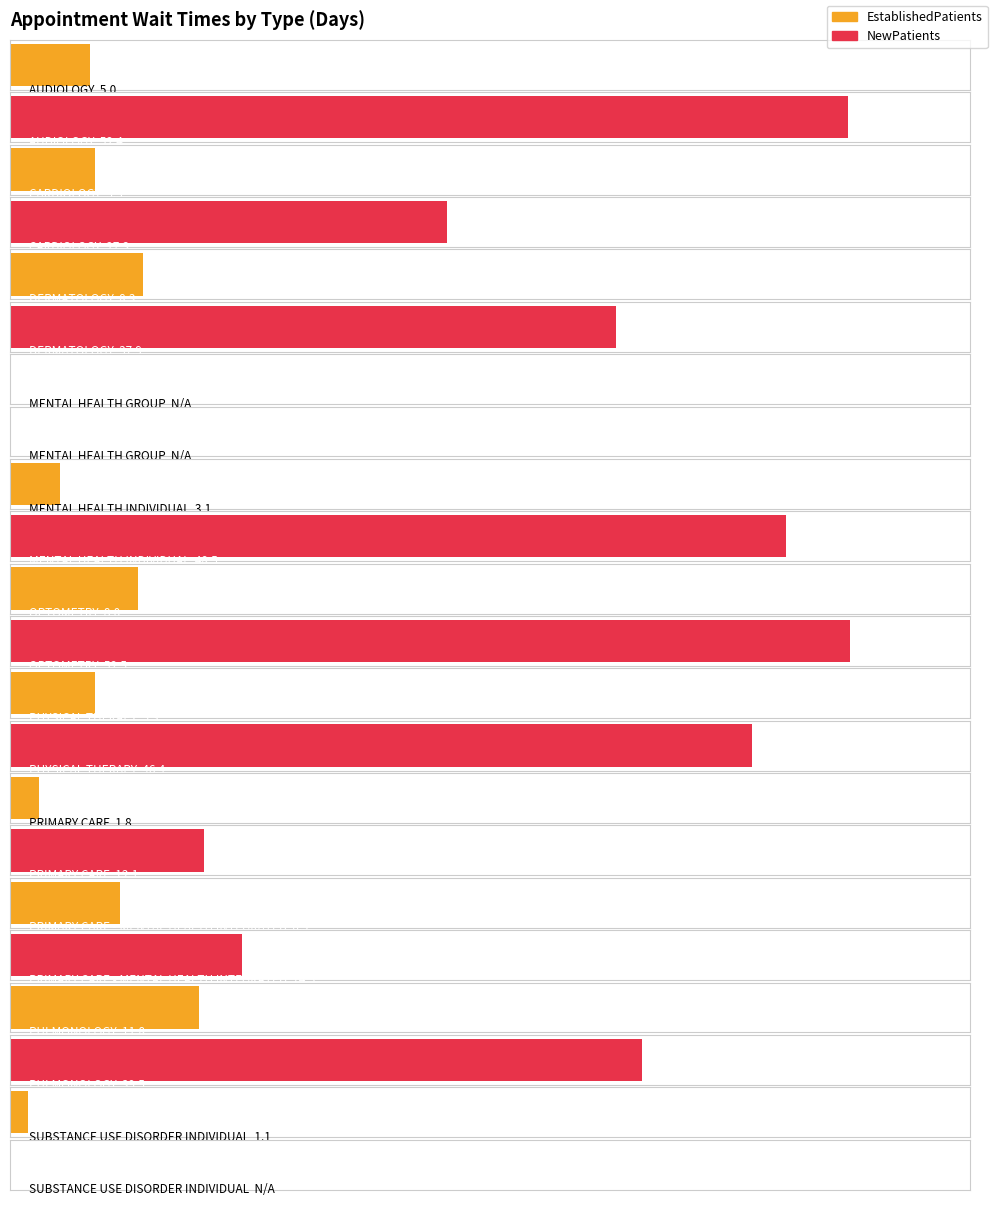

Rank the categories by value from highest to lowest.

PULMONOLOGY, DERMATOLOGY, OPTOMETRY, PRIMARY CARE - MENTAL HEALTH INTEGRATED, CARDIOLOGY, PHYSICAL THERAPY, AUDIOLOGY, MENTAL HEALTH INDIVIDUAL, PRIMARY CARE, SUBSTANCE USE DISORDER INDIVIDUAL, MENTAL HEALTH GROUP